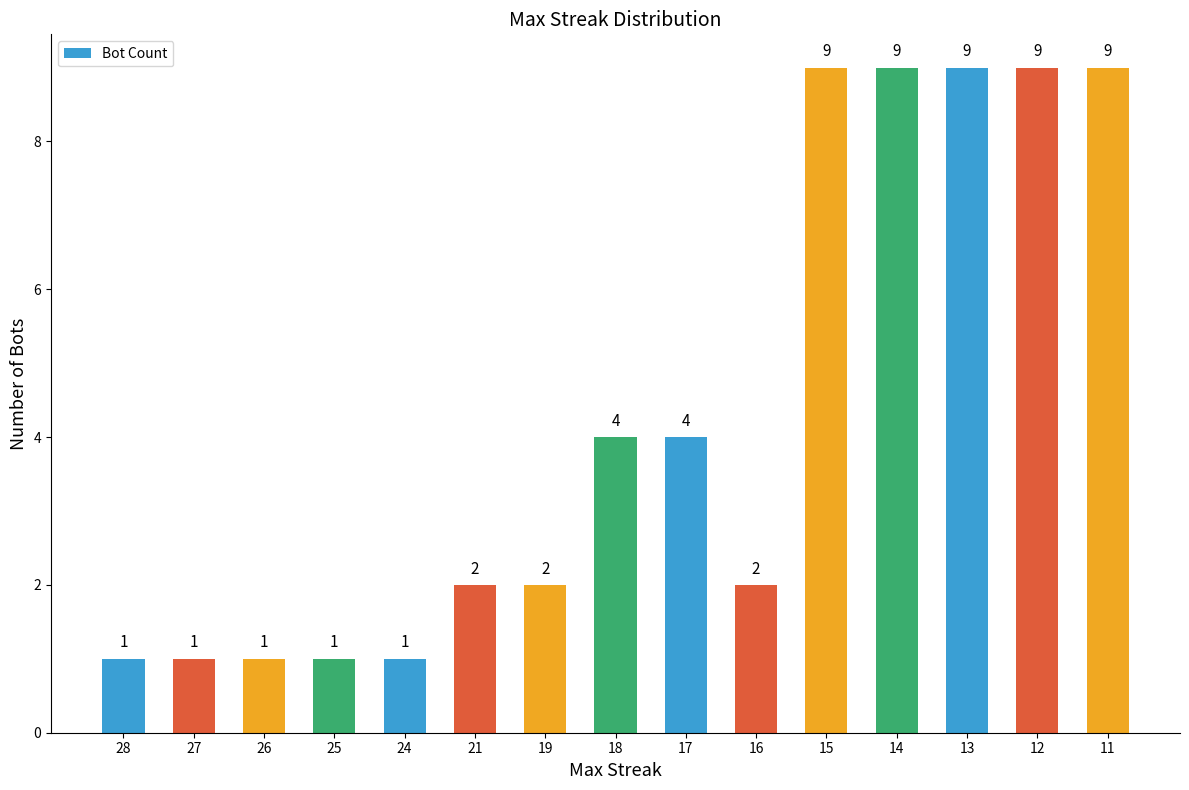

What is the value of the 2nd bar from the left?

1